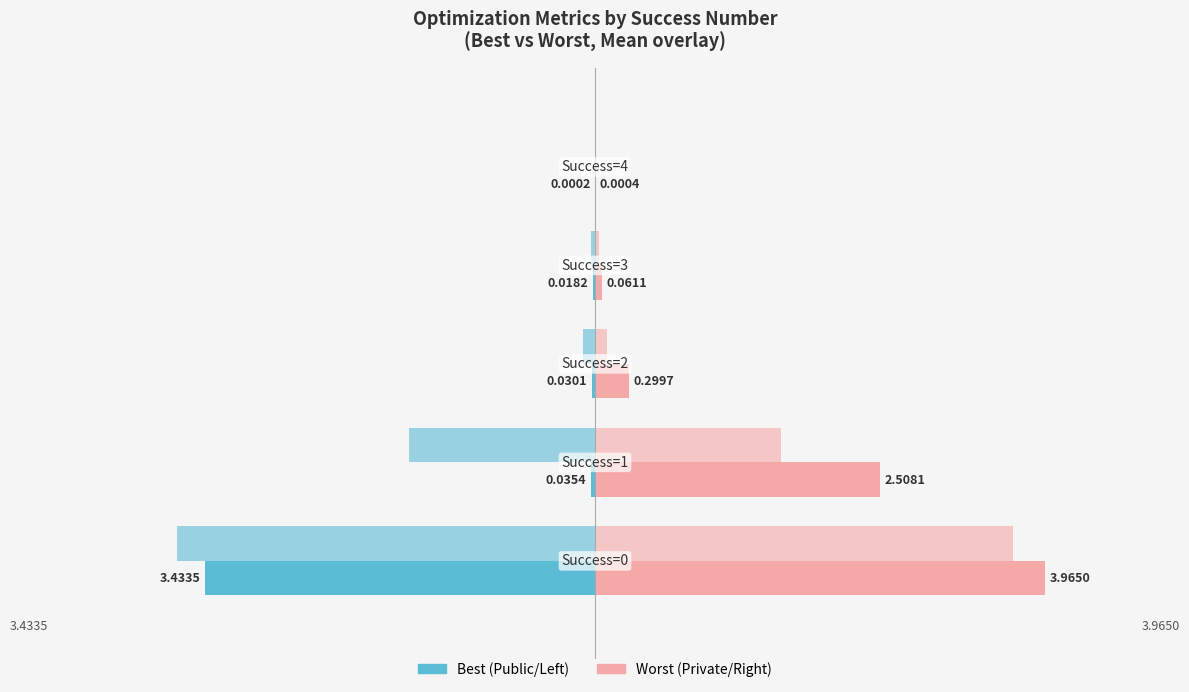

Count the number of categories in the chart.

5